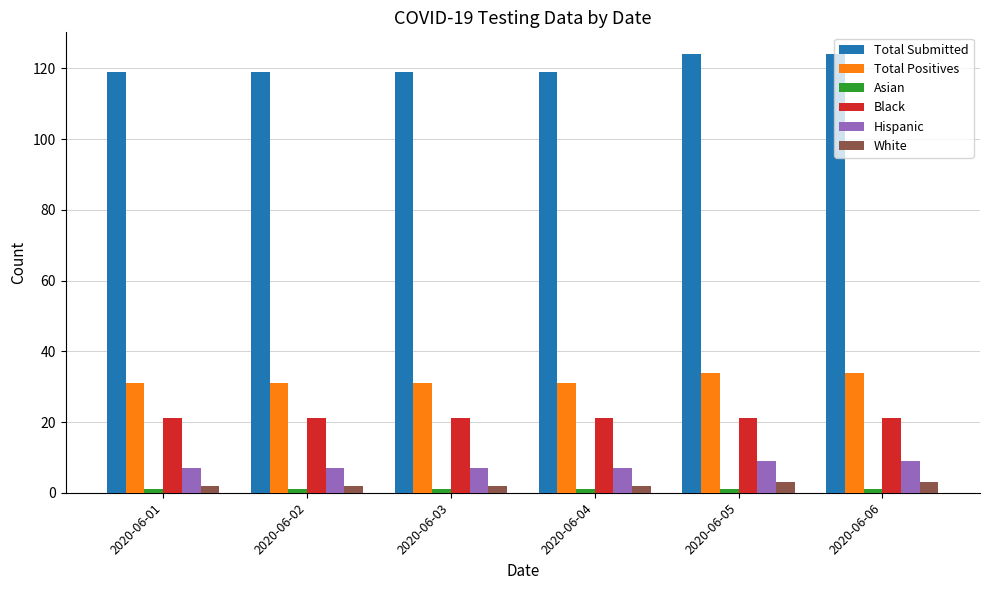

What is the value of the White bar at the 2nd from the left?

2